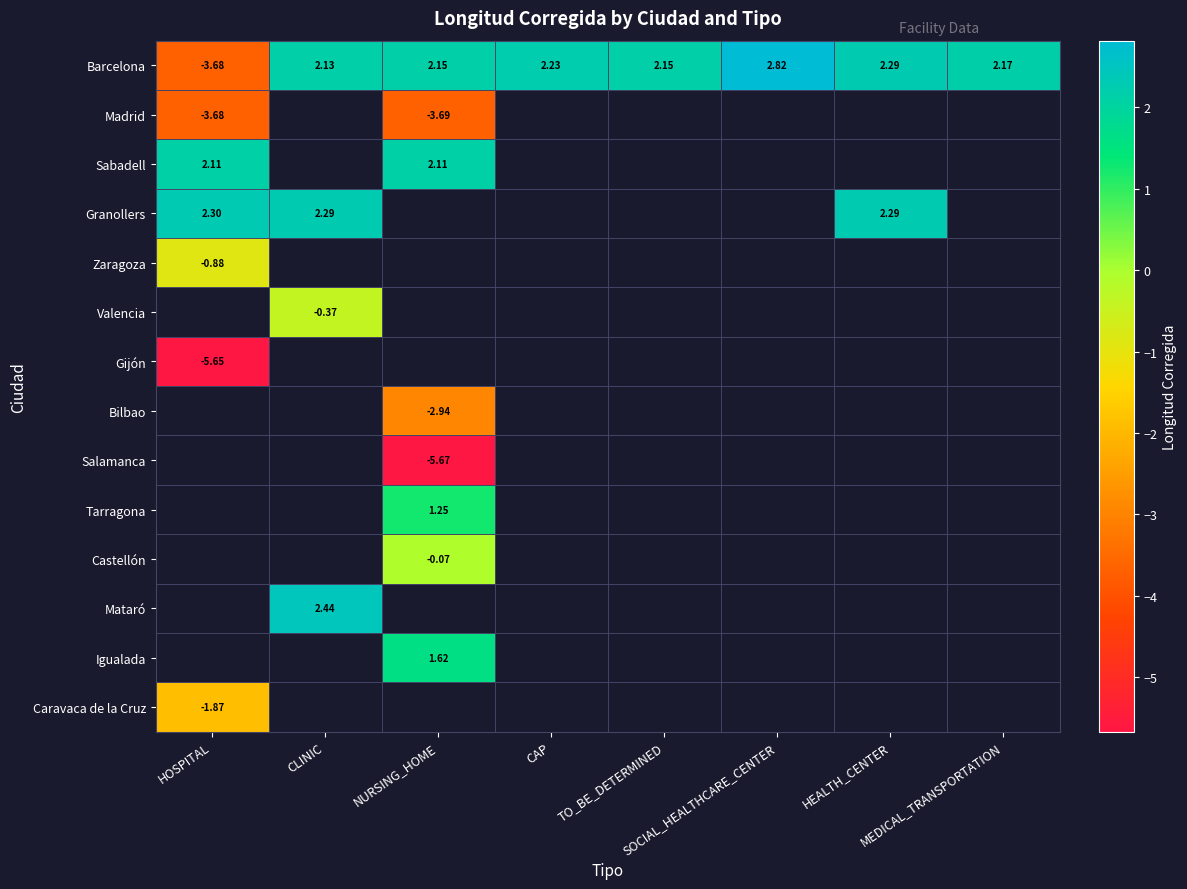

Is the value of Castellón at TO_BE_DETERMINED greater than the value of Caravaca de la Cruz at HOSPITAL?

No